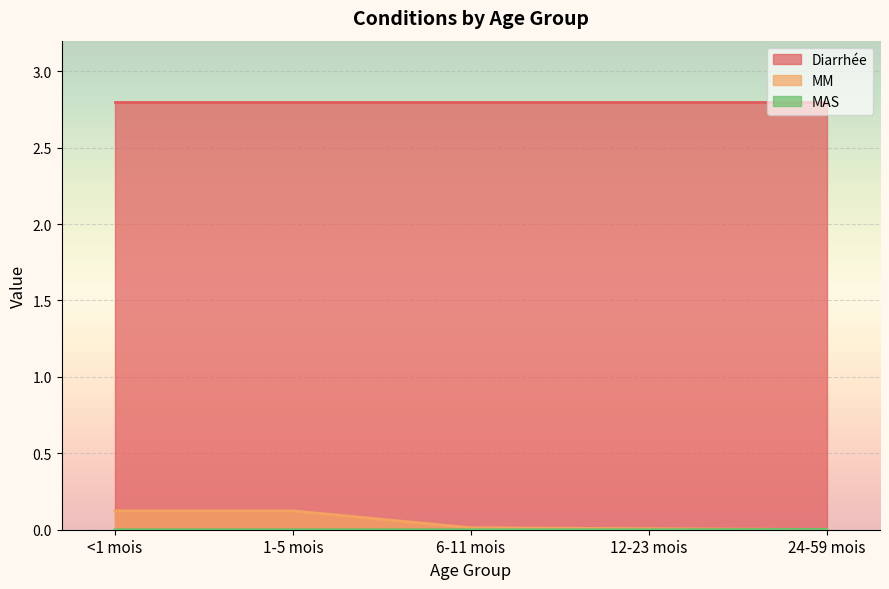

True or false: MM has more than 0 points higher than both neighbors.

False